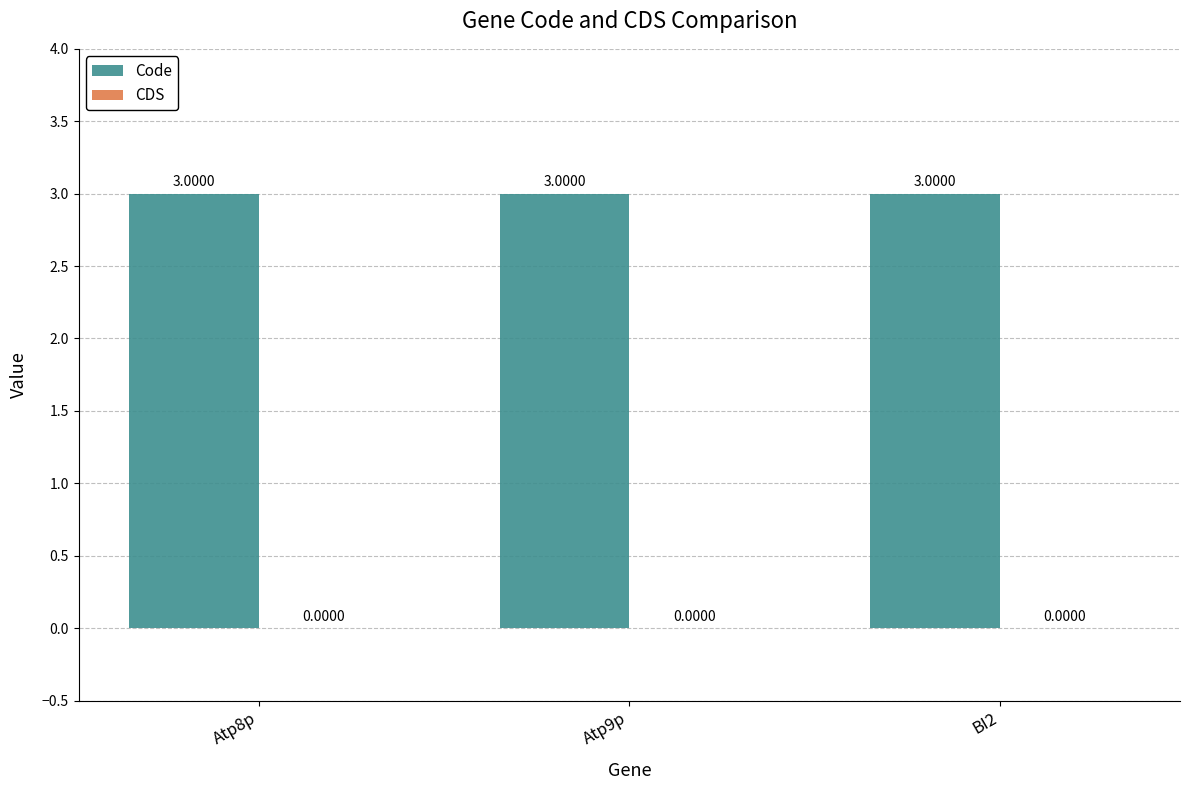

At which category is the sum across all series the highest?

Atp8p